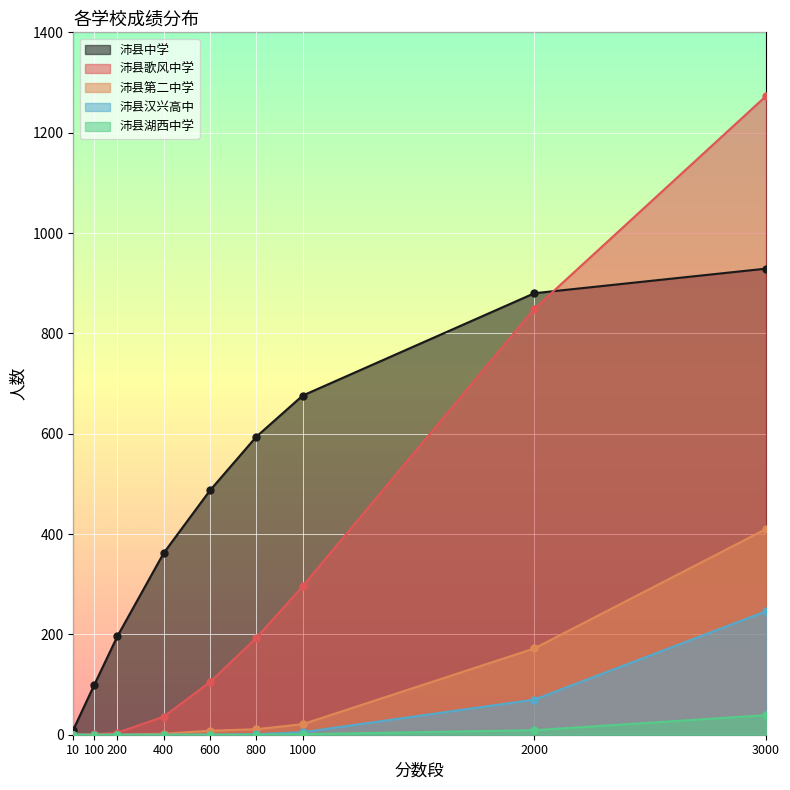

What is the difference between the second highest and minimum values in the 沛县汉兴高中 series?

70